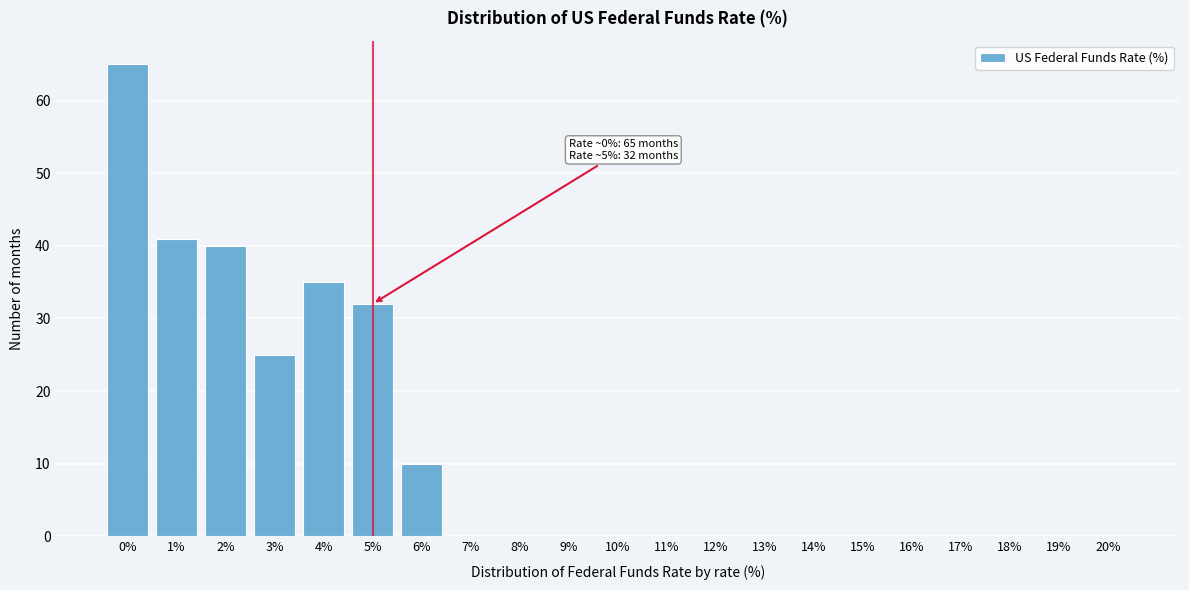

Reading left to right, what are all the values shown in this chart?

0%=65	1%=41	2%=40	3%=25	4%=35	5%=32	6%=10	7%=0	8%=0	9%=0	10%=0	11%=0	12%=0	13%=0	14%=0	15%=0	16%=0	17%=0	18%=0	19%=0	20%=0